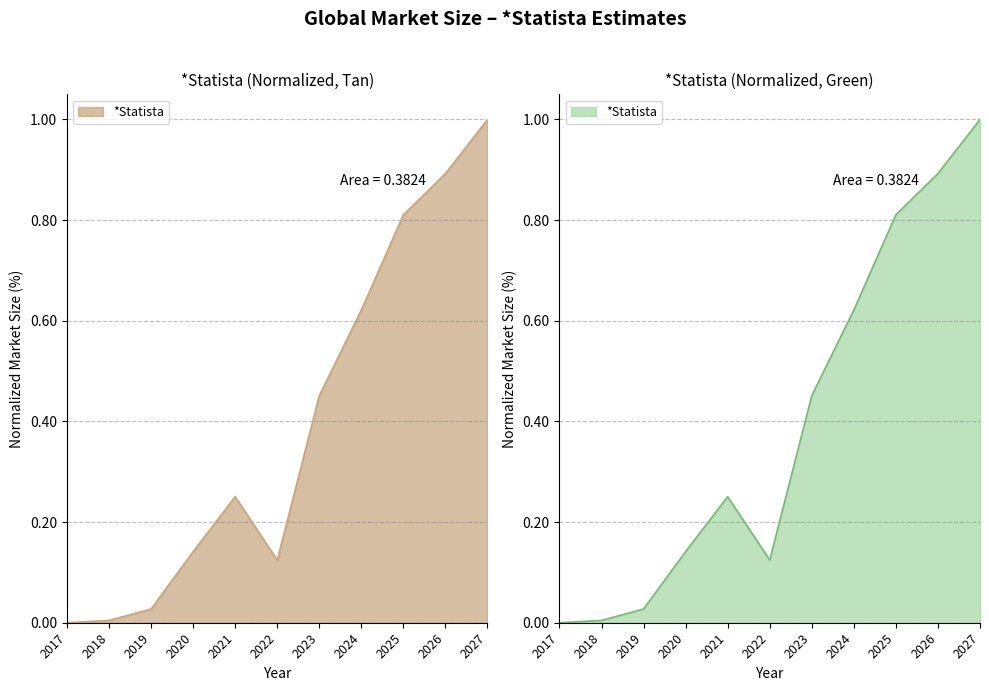

Count the number of values greater than 0.

10